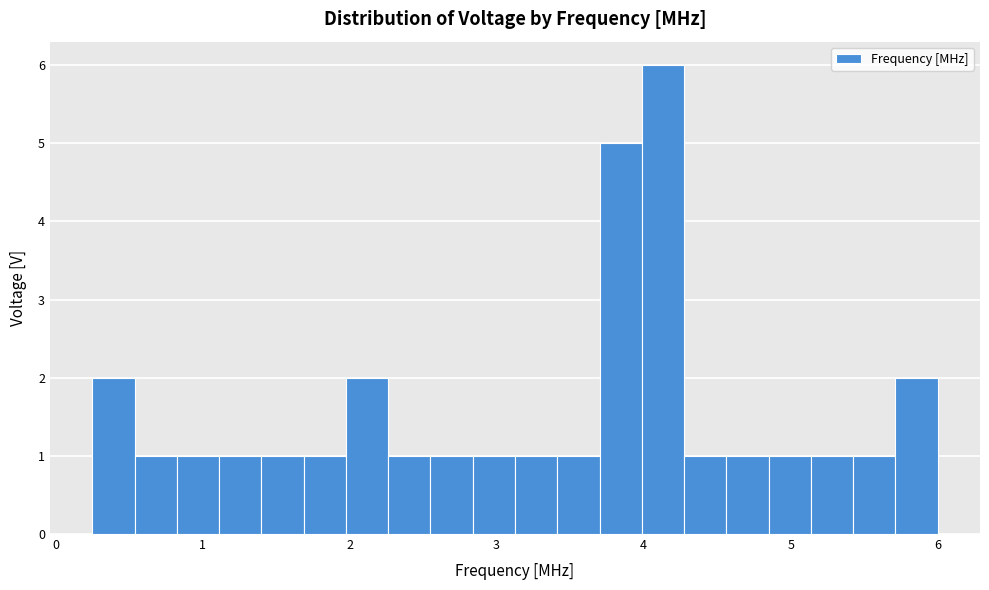

Around what value on the x-axis is the tallest bar? Give the approximate position of its centre, as read against the axis.

4.1